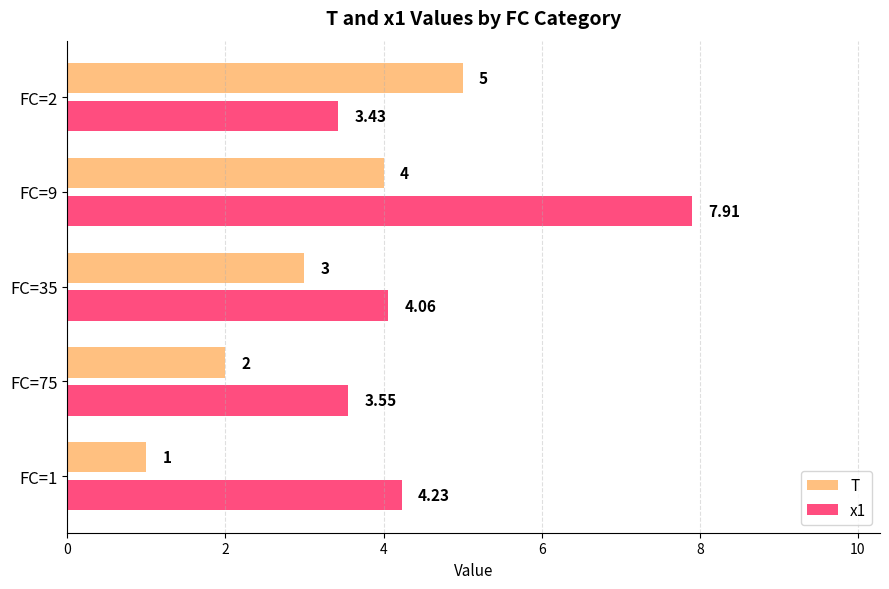

At how many categories does at least one series exceed 7?

1